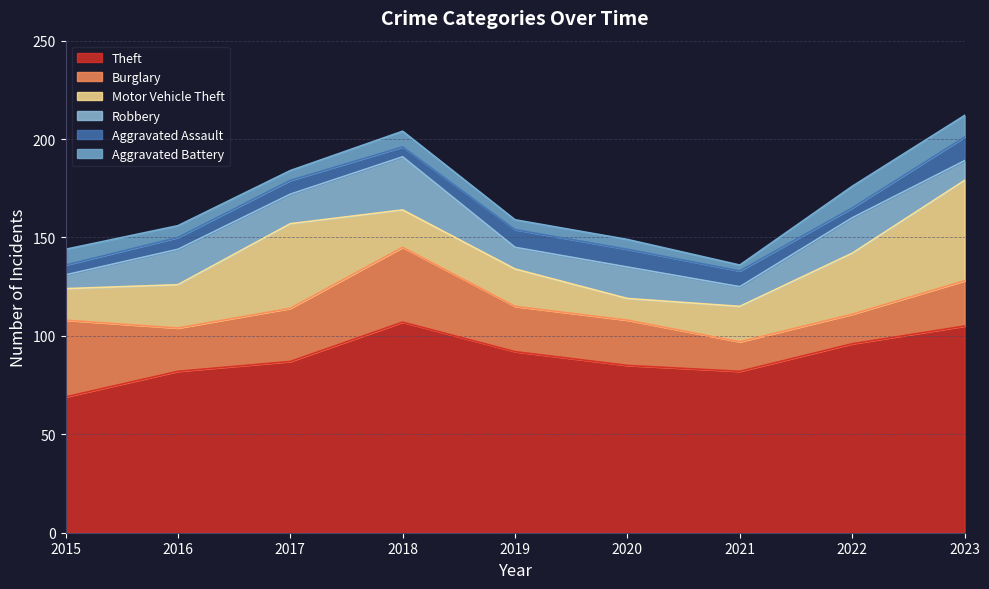

At which category does Robbery reach its first local peak?

2016